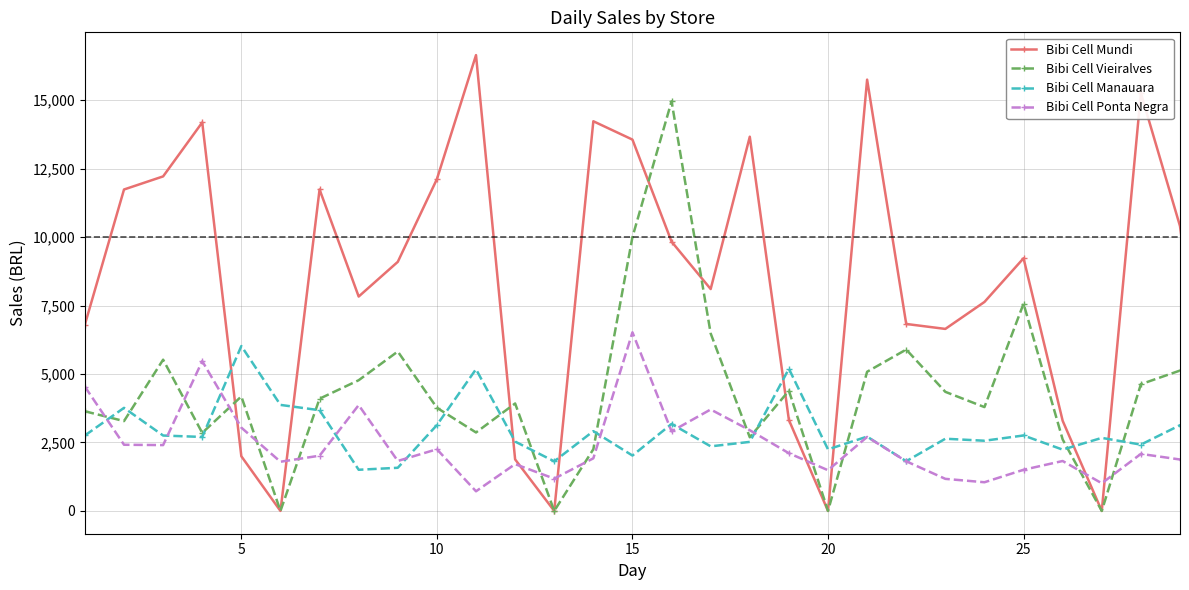

What is the maximum value shown in the chart?

16641.2